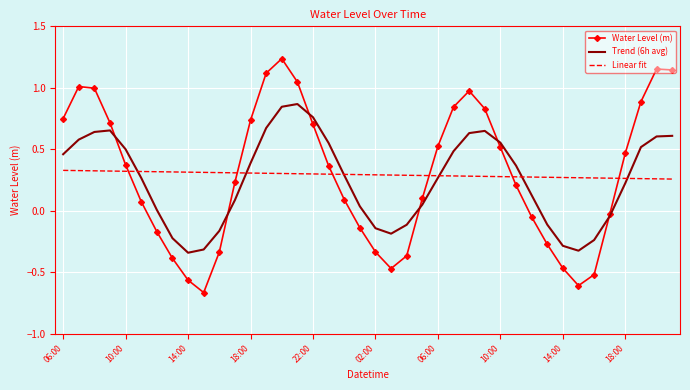

Rank the series by their maximum value, from highest to lowest.

Water Level (m), Trend (6h avg), Linear fit